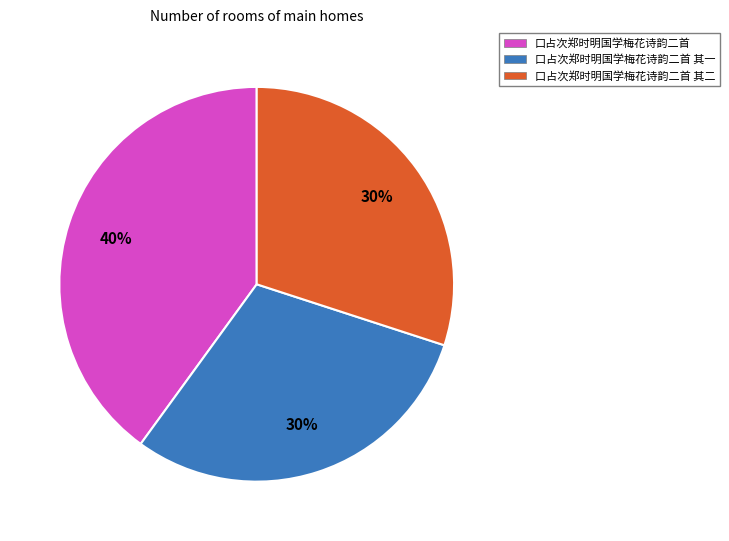

To the nearest percent, what is the difference between the 口占次郑时明国学梅花诗韵二首 其二 and 口占次郑时明国学梅花诗韵二首 slice percentages?

10%